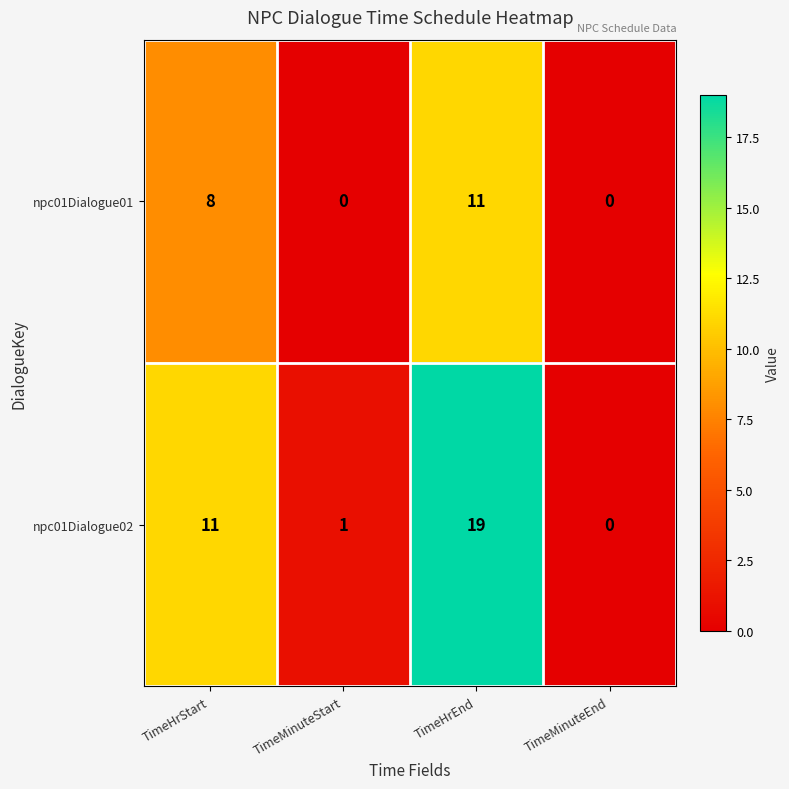

Reading left to right, list all the values displayed in this chart.

npc01Dialogue01: TimeHrStart=8	TimeMinuteStart=0	TimeHrEnd=11	TimeMinuteEnd=0
npc01Dialogue02: TimeHrStart=11	TimeMinuteStart=1	TimeHrEnd=19	TimeMinuteEnd=0